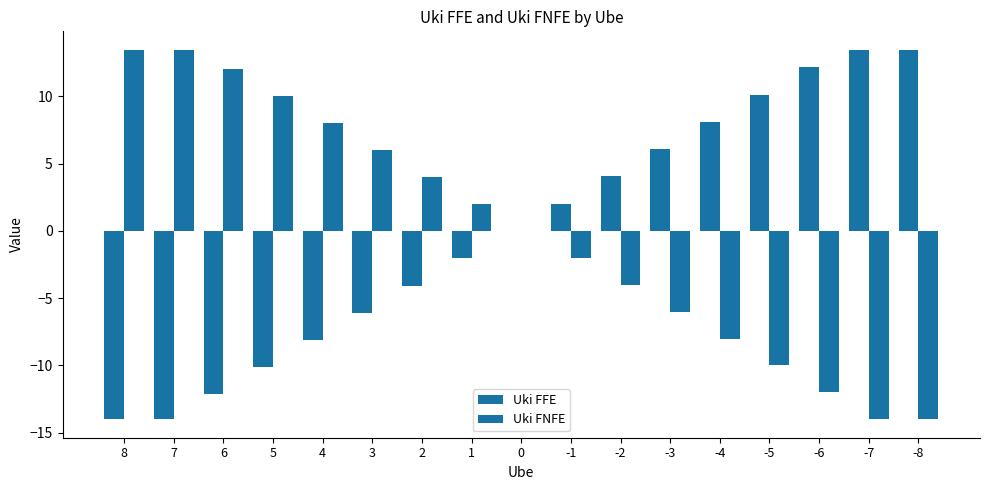

Which series has the largest total across all categories?

Uki FNFE